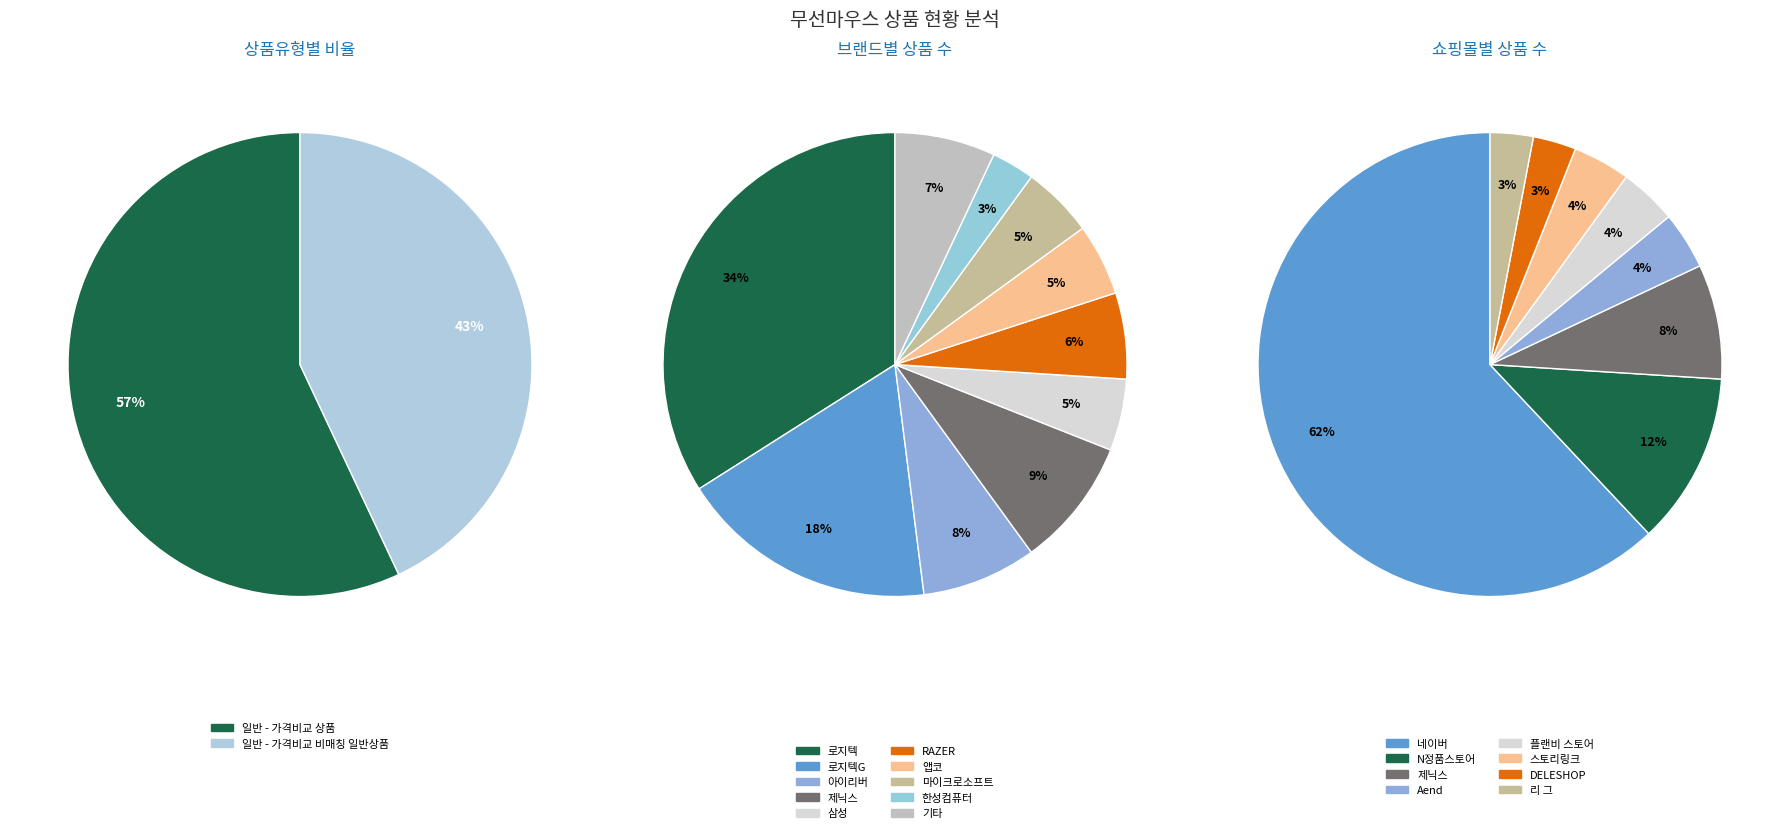

What is the change in value from 일반 - 가격비교 상품 to 일반 - 가격비교 비매칭 일반상품?

-14